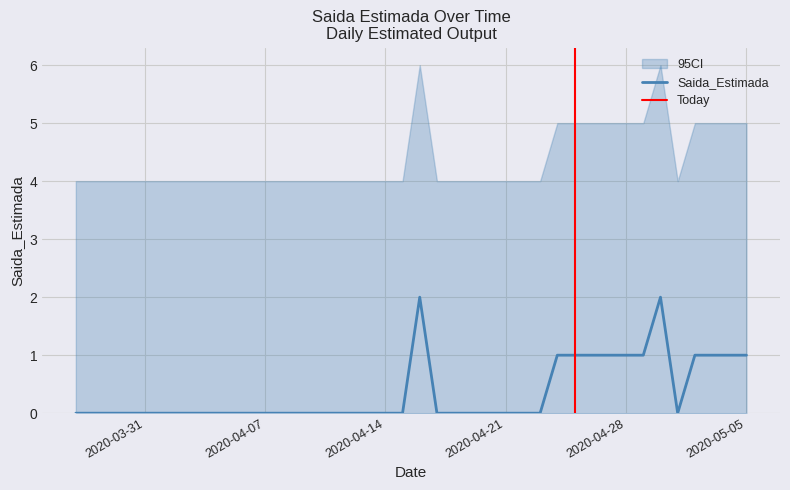

Is it true that the value at 2020-04-02 is -1?

False